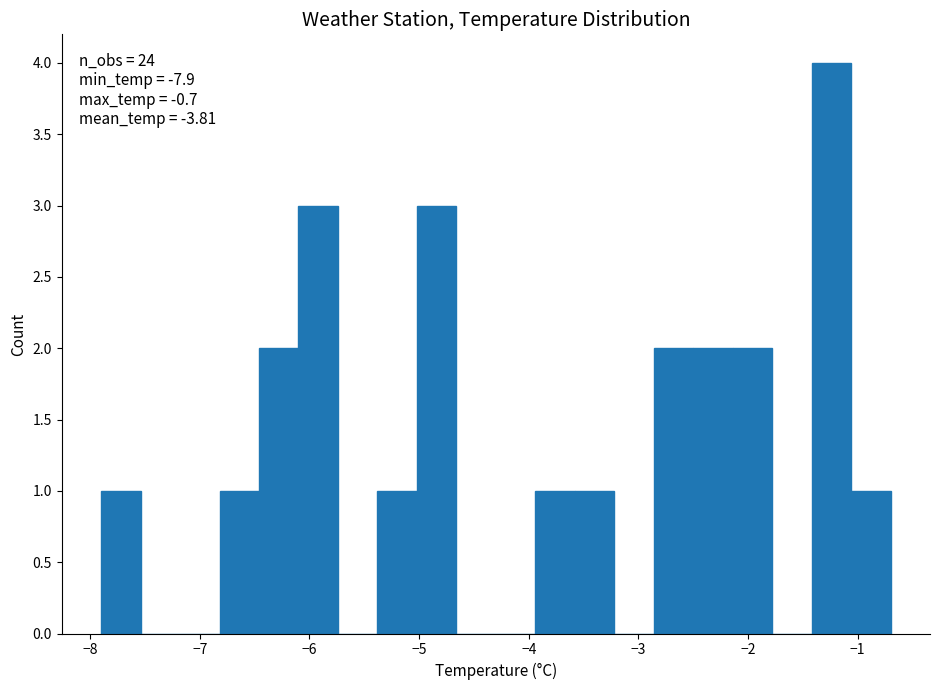

Read against the x-axis, roughly where is the centre of the tallest bar?

-1.2